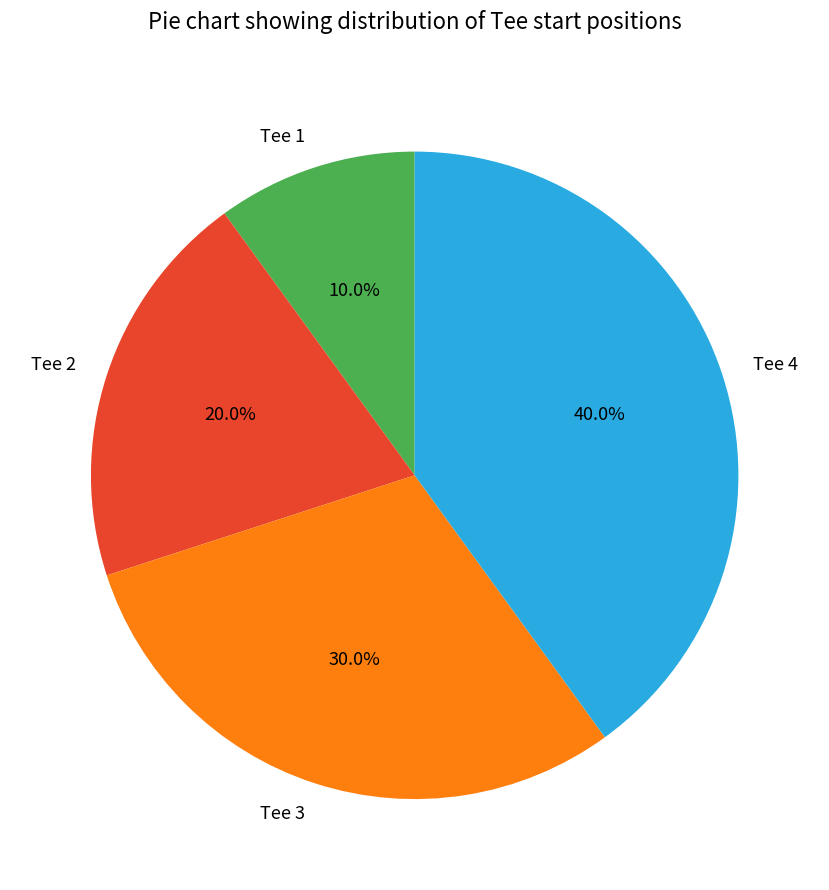

What portion of the pie excludes Tee 1?

90.0%